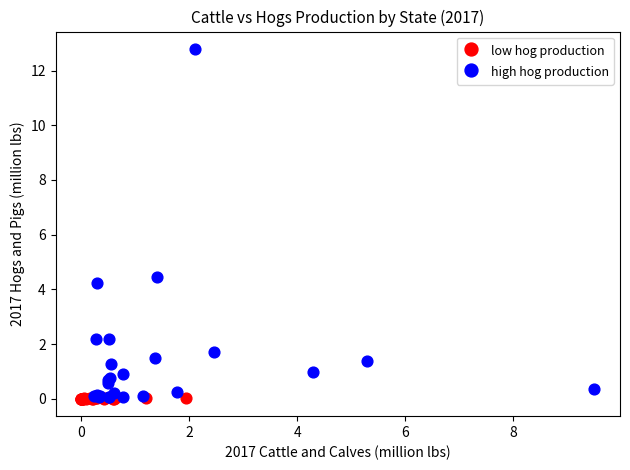

Which series contains the highest Y value?

high hog production